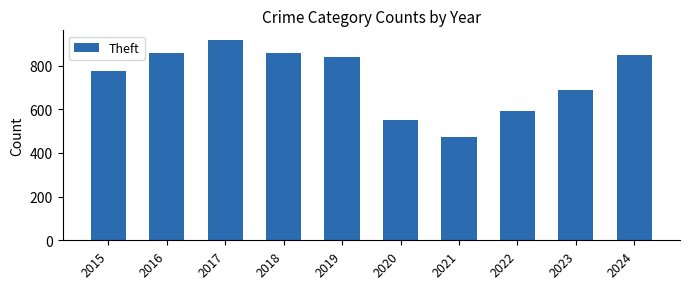

What is the sum of the values at 2019 and 2024?

1690